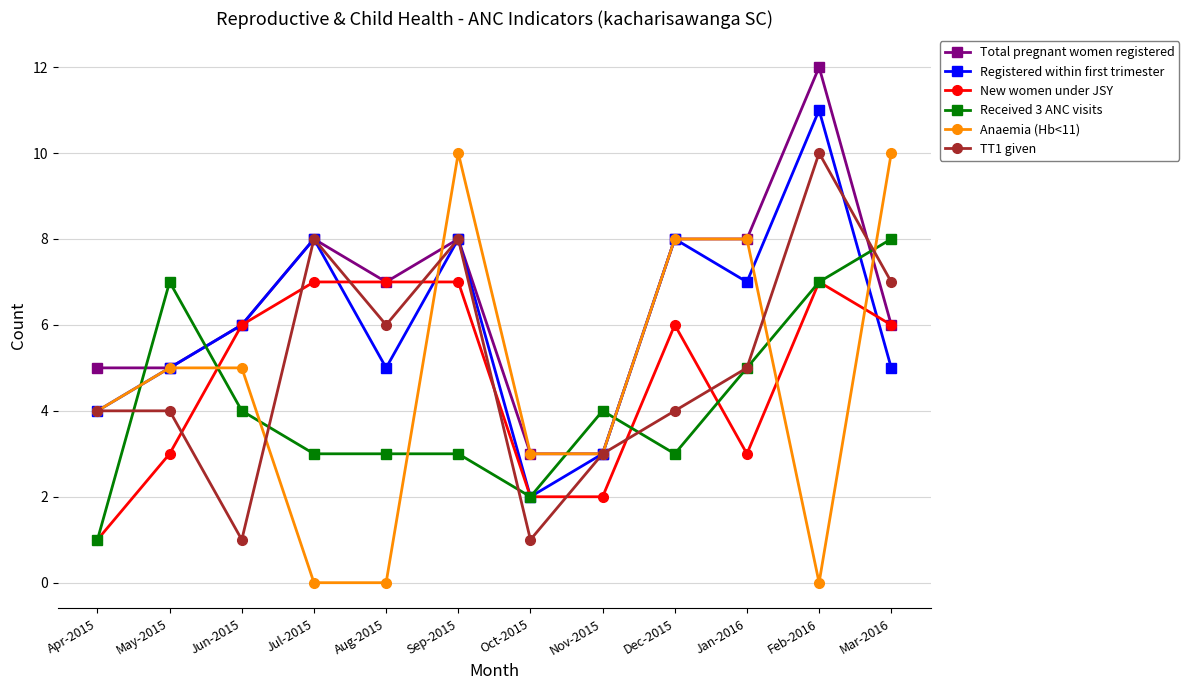

In Registered within first trimester, how many points are higher than both neighbors (excluding endpoints)?

4